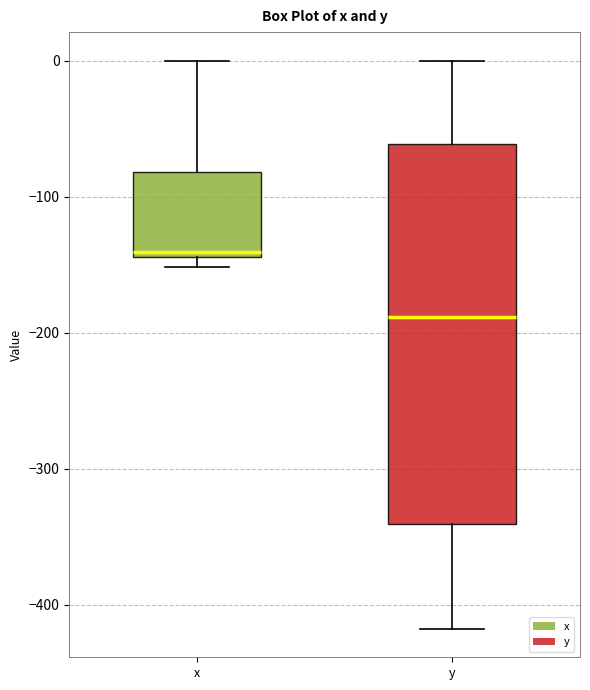

Where does the median line of the box for y sit on the y-axis? The values are not printed on the chart, so give them approximately, as read against the axis.

-190